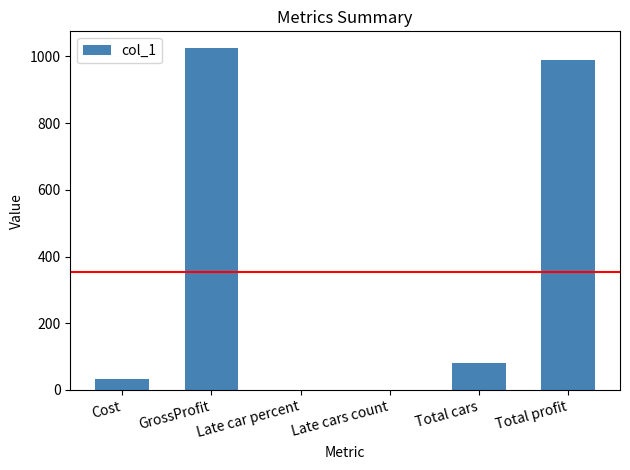

Where does the data first go above 81?

GrossProfit